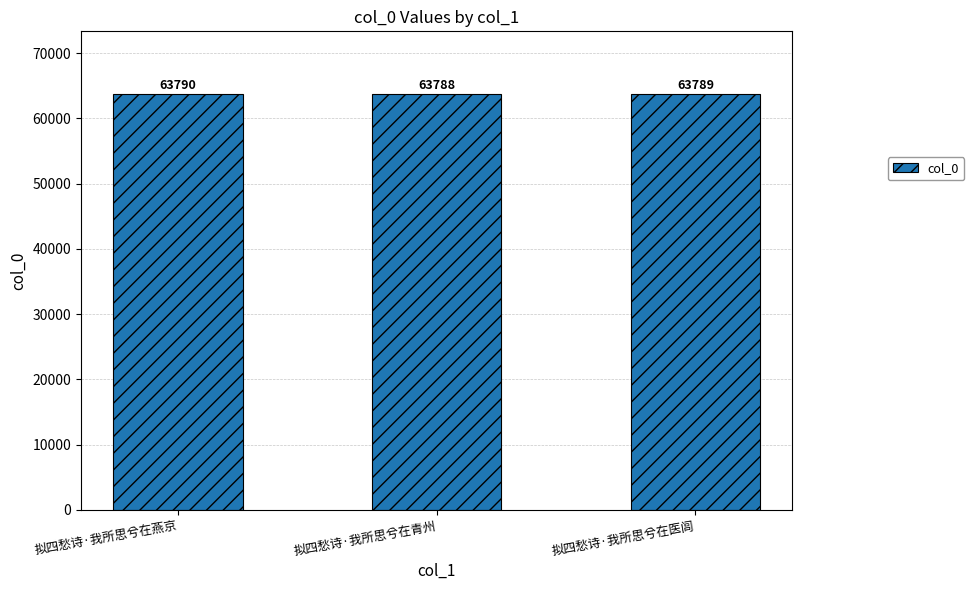

The value at 拟四愁诗·我所思兮在青州 is 63788. True or false?

True